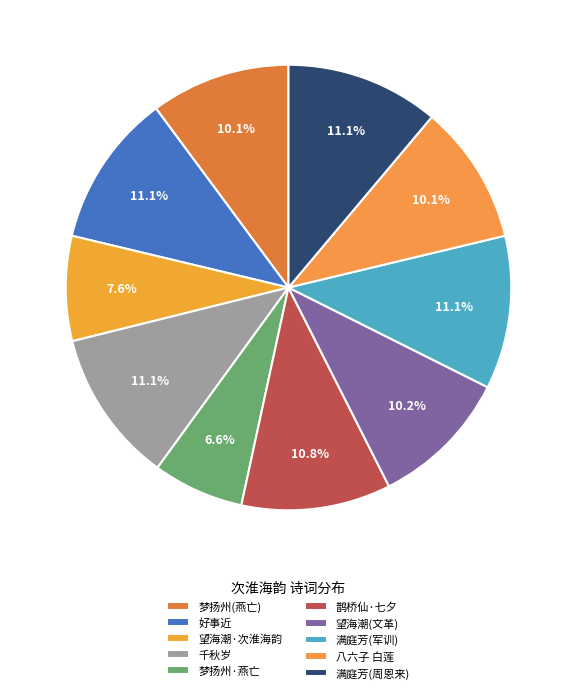

What is the smallest slice in the pie chart?

梦扬州·燕亡